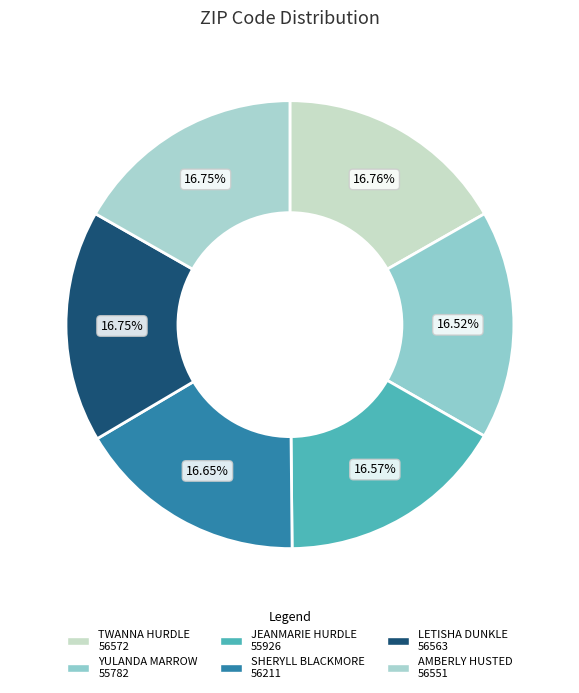

Which category has the biggest portion of the pie?

TWANNA HURDLE
56572